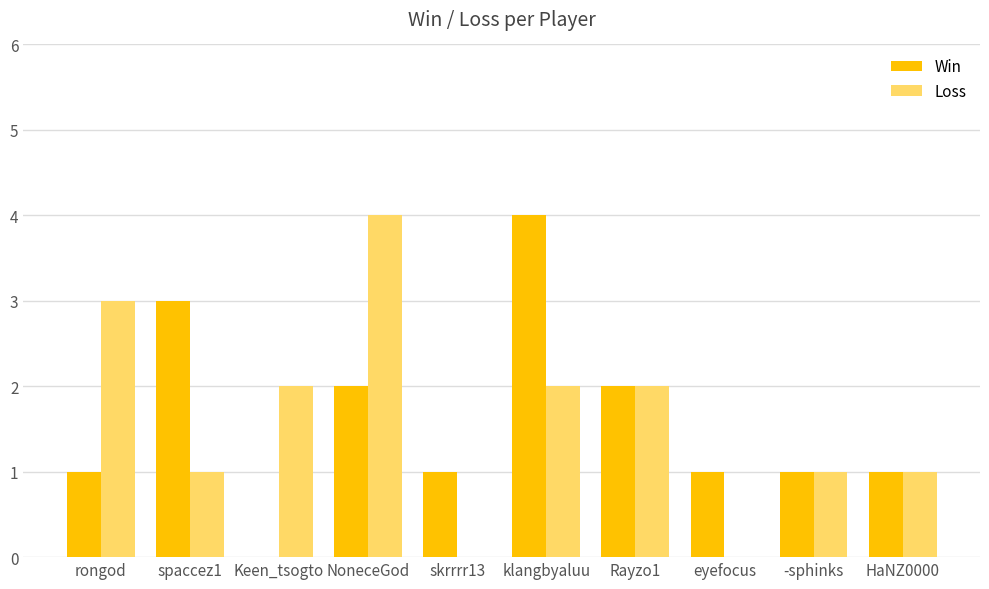

Reading left to right, extract all data points from this chart.

Win: 1	3	0	2	1	4	2	1	1	1
Loss: 3	1	2	4	0	2	2	0	1	1